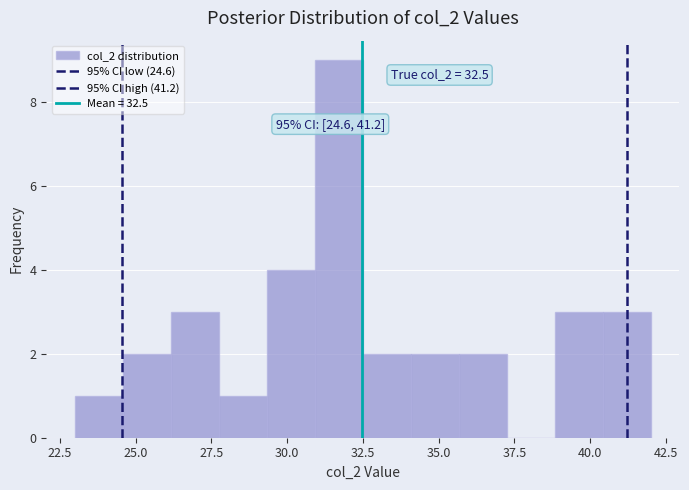

Read against the x-axis, roughly where is the centre of the tallest bar?

31.5